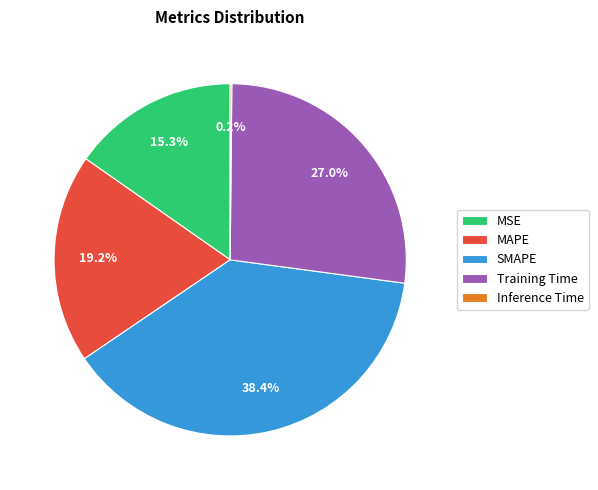

To the nearest percent, what is the difference between the MAPE and Training Time slice percentages?

8%